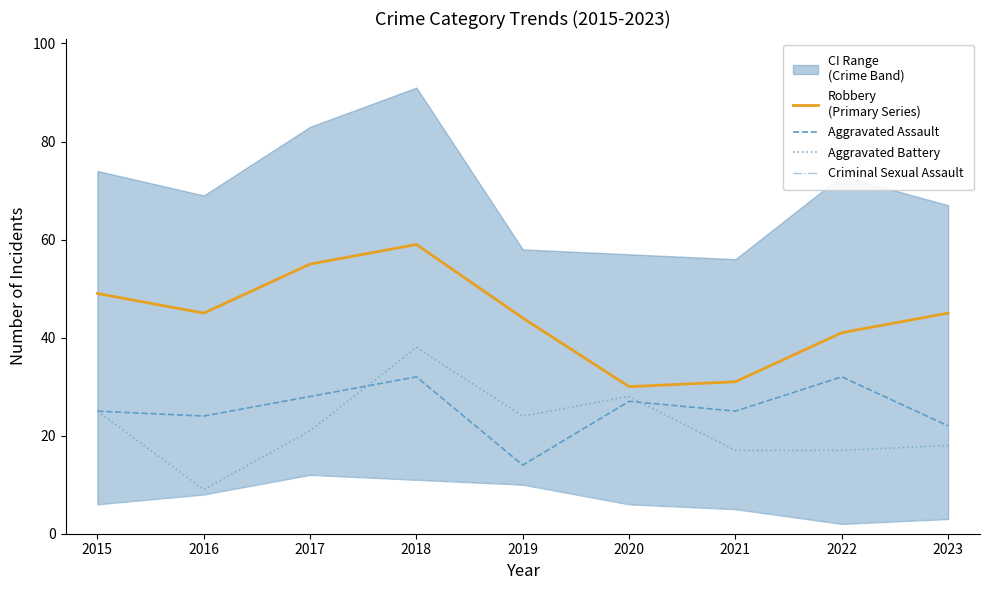

At 2019, list the series in order from largest to smallest.

Robbery
(Primary Series), Aggravated Battery, Aggravated Assault, Criminal Sexual Assault